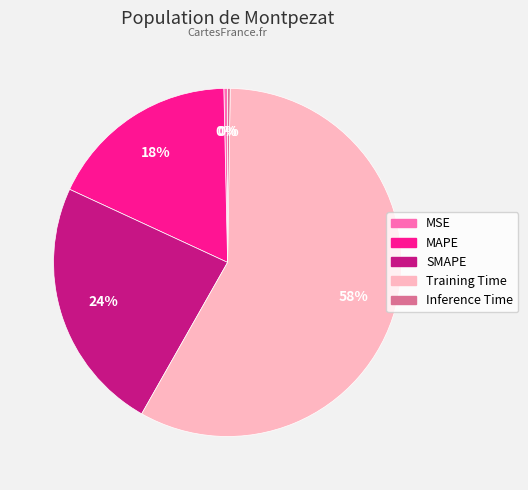

Is there any slice that represents more than half of the pie?

Yes